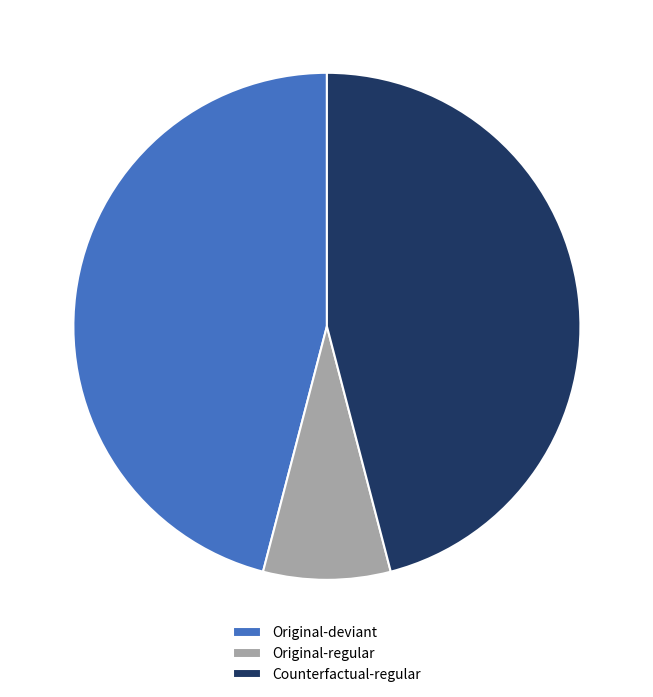

Is the sum of Original-deviant and Counterfactual-regular greater than half?

Yes